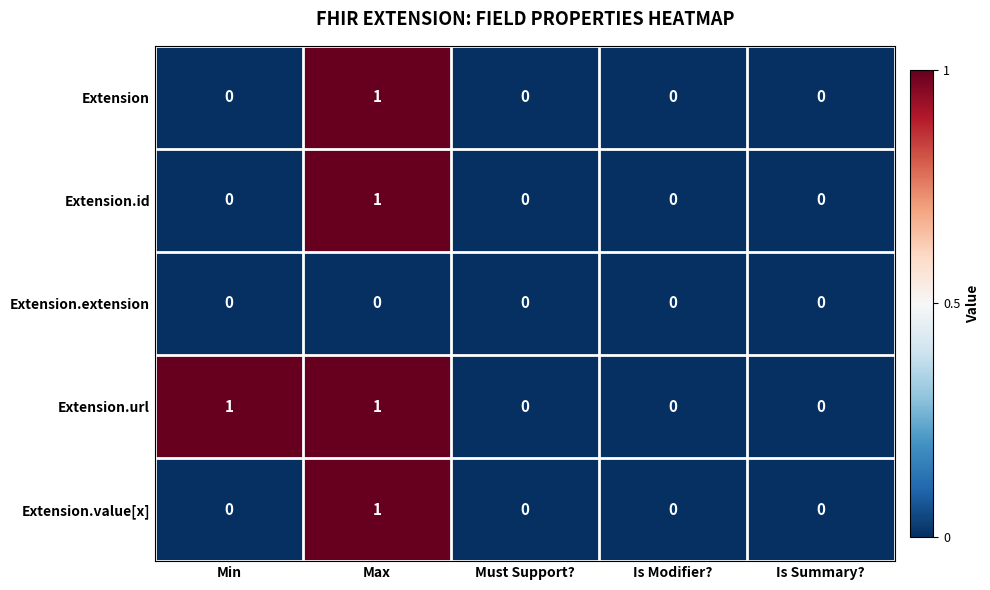

Reading left to right, extract all data points from this chart.

Extension: Min=0	Max=1	Must Support?=0	Is Modifier?=0	Is Summary?=0
Extension.id: Min=0	Max=1	Must Support?=0	Is Modifier?=0	Is Summary?=0
Extension.extension: Min=0	Max=0	Must Support?=0	Is Modifier?=0	Is Summary?=0
Extension.url: Min=1	Max=1	Must Support?=0	Is Modifier?=0	Is Summary?=0
Extension.value[x]: Min=0	Max=1	Must Support?=0	Is Modifier?=0	Is Summary?=0